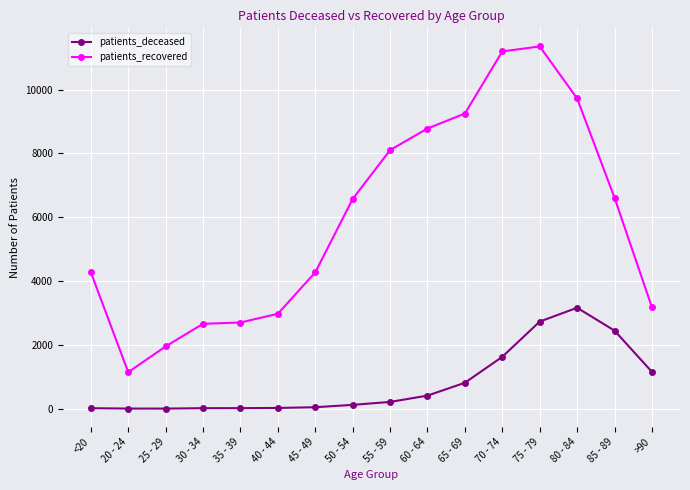

What is the spread (max minus min) of values at 50 - 54?

6451